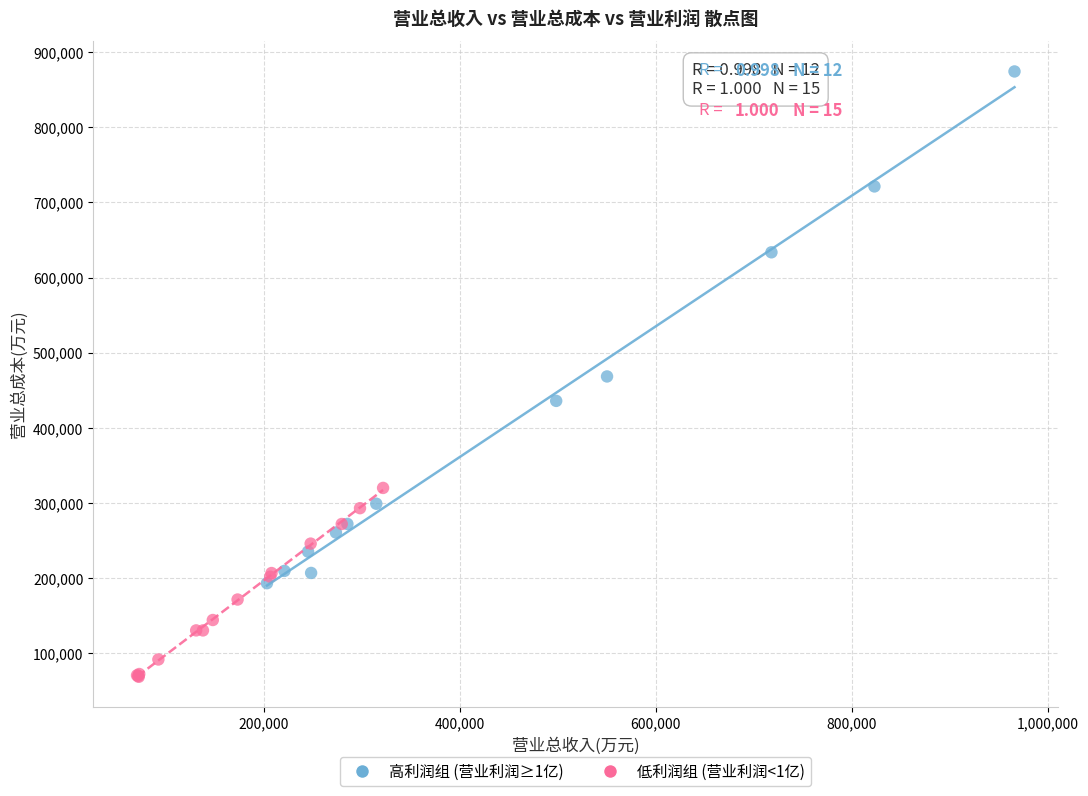

Which series reaches the minimum Y coordinate?

低利润组 (营业利润<1亿)